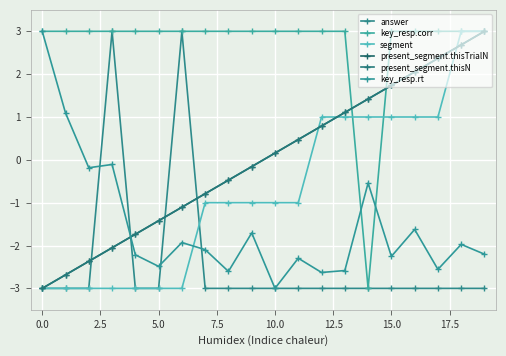

Which series has the largest total across all categories?

key_resp.corr